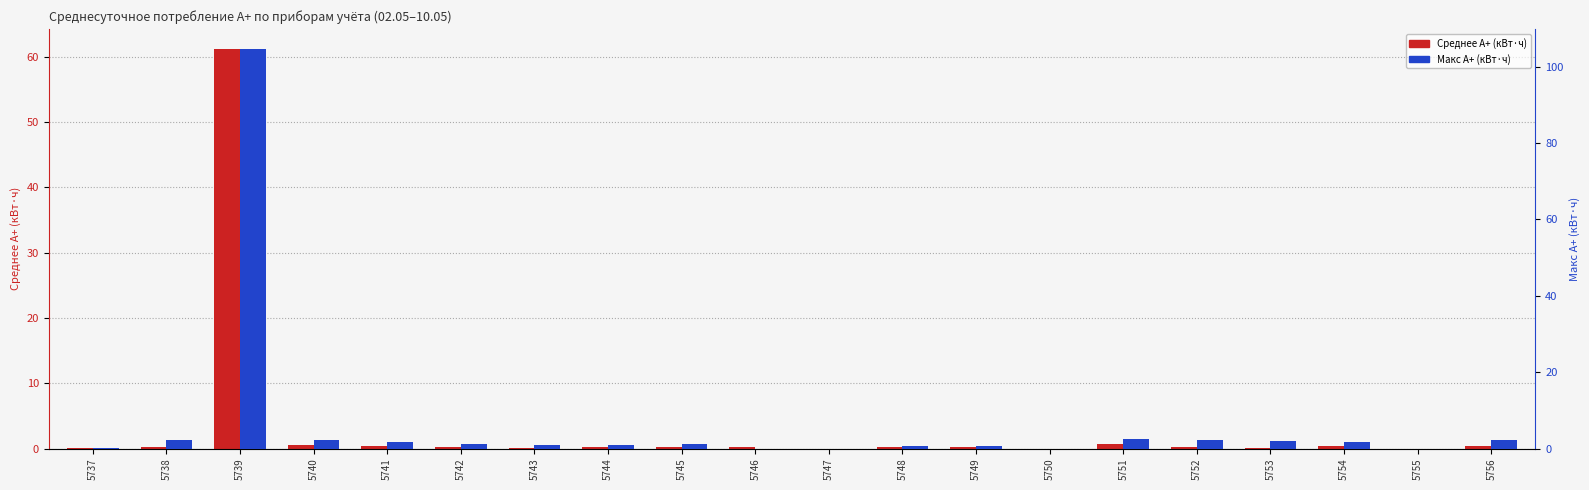

What is the average value of the Макс А+ (кВт·ч) series?

6.4